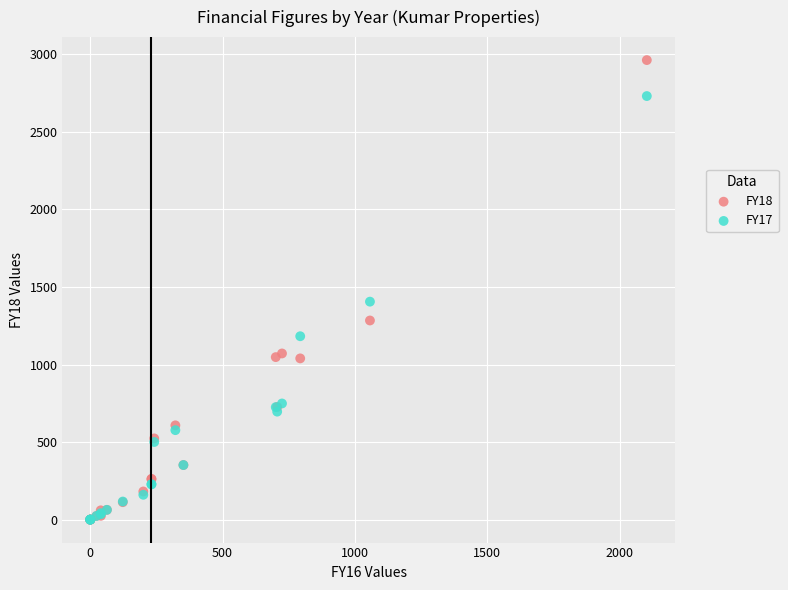

What are all the series names shown in the legend?

FY18, FY17